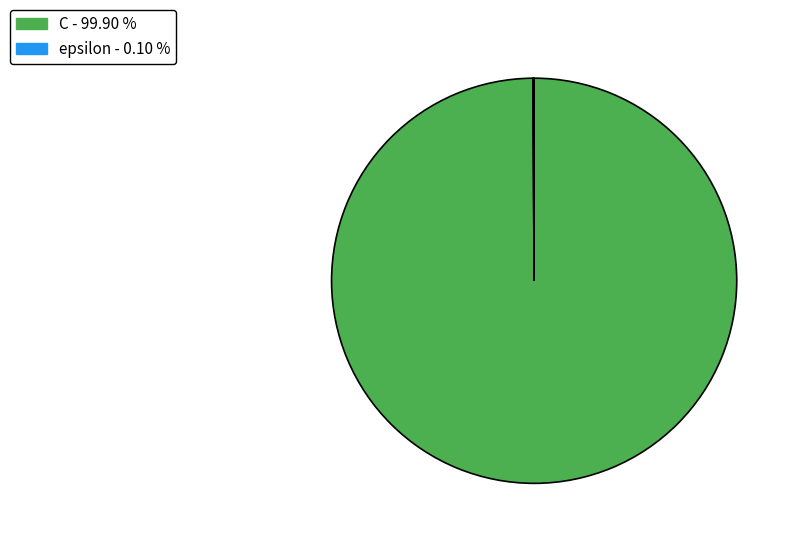

What is the largest slice in the pie chart?

C